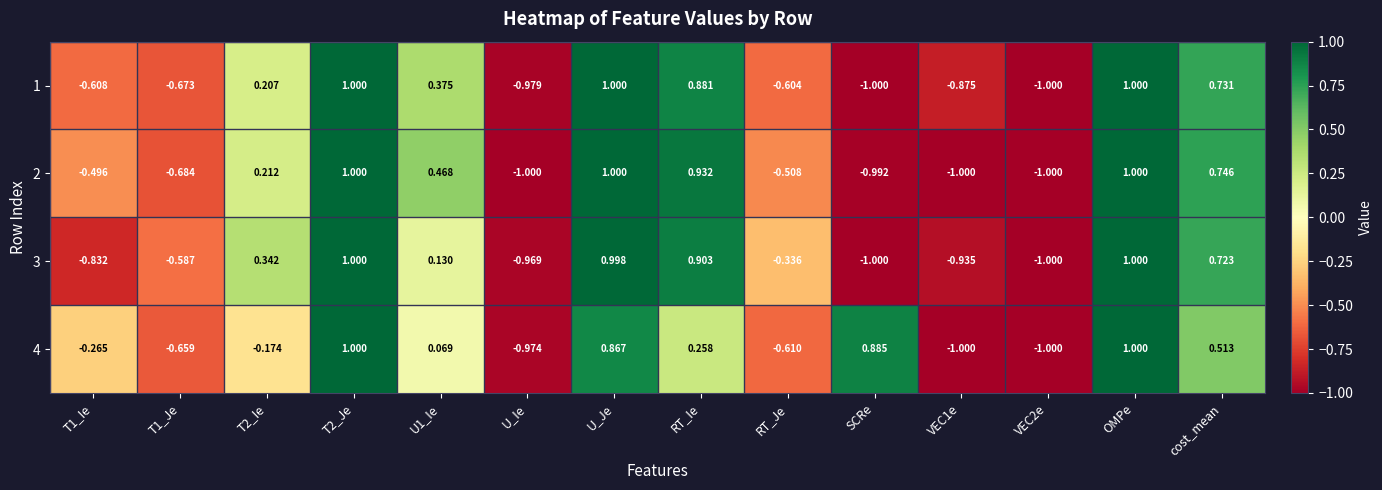

Is the value of 2 at T2_Ie greater than the value of 3 at VEC2e?

Yes